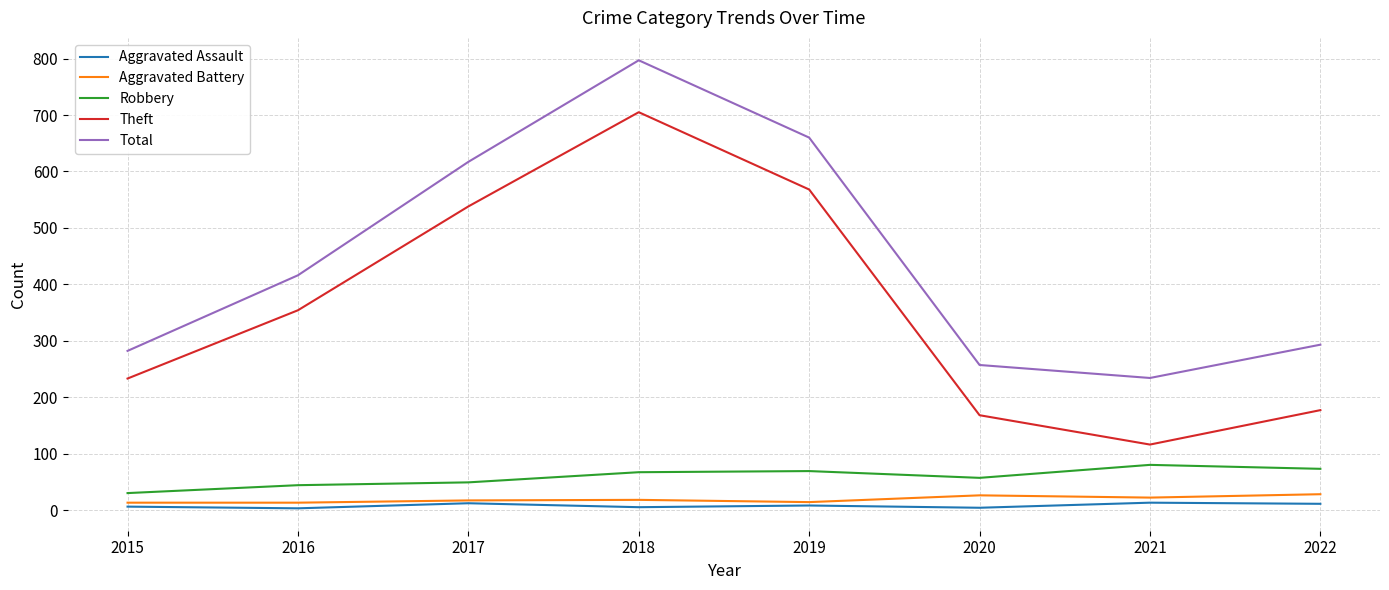

What is the difference between the highest and lowest values at 2018?

792